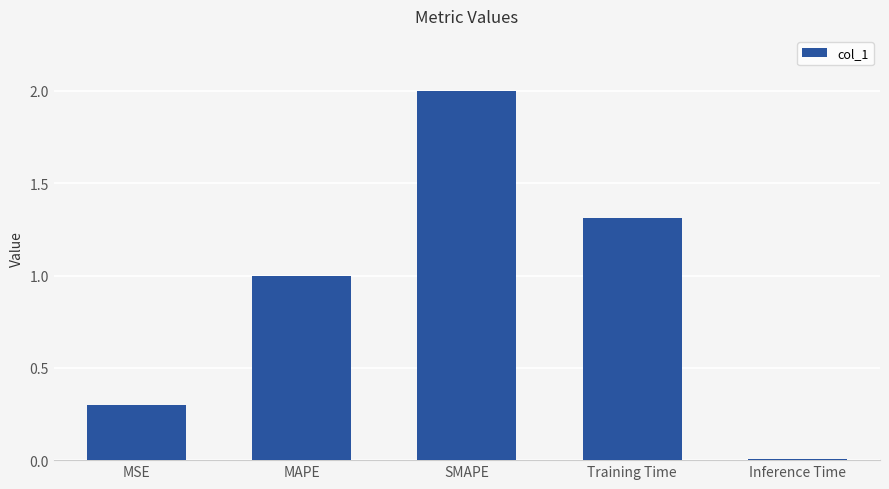

What is the greatest value displayed?

2.0